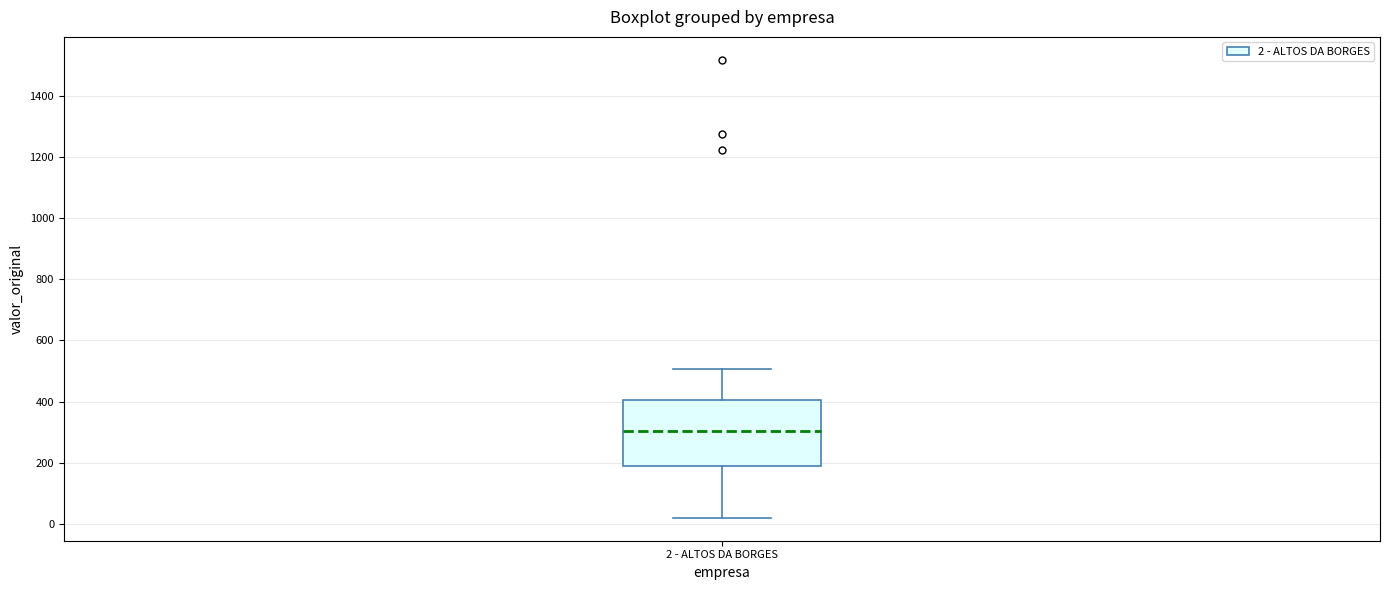

Read this box plot against the y-axis: the position of the median line, the range covered by the box, and the ends of both whiskers. The values are not printed on the chart, so give them approximately, as read against the axis.

median 300, box 180 to 400, whiskers 20 to 500